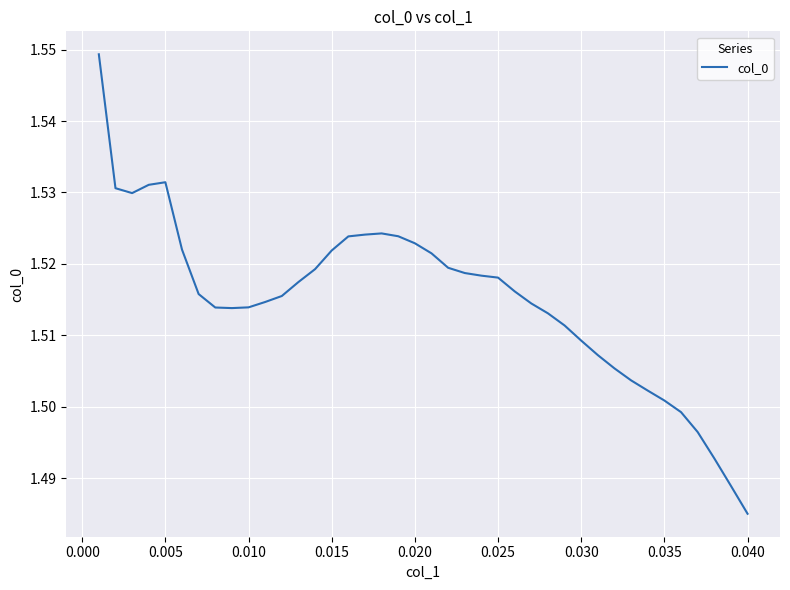

At which label is the value closest to 1?

0.040